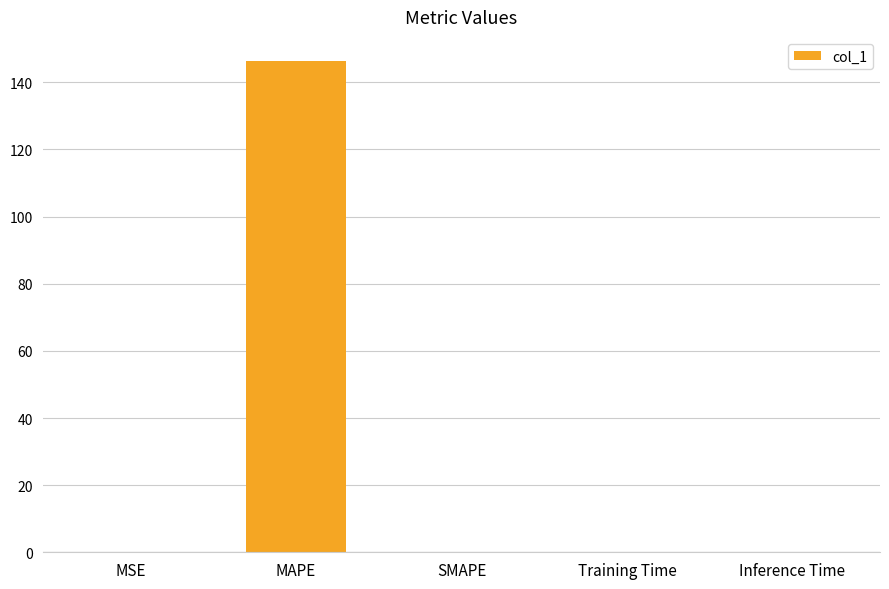

What is the sum of all values?

146.3